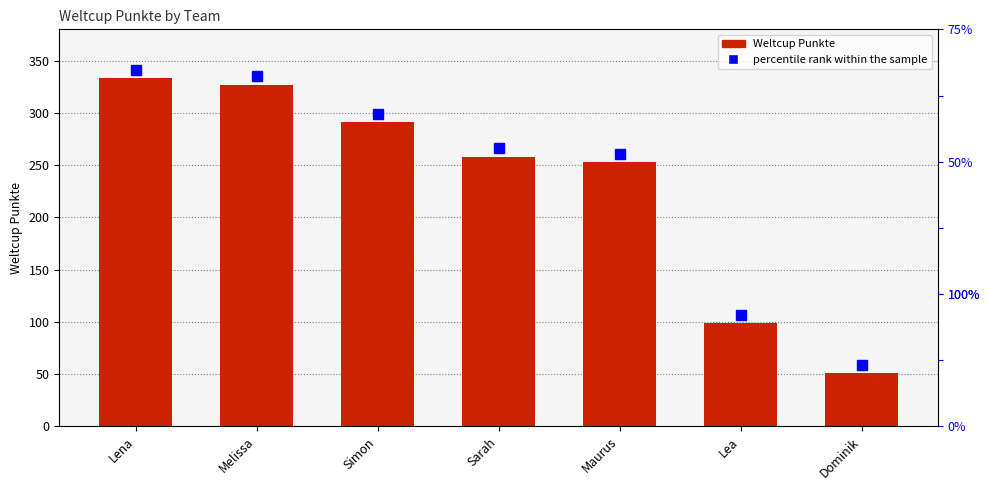

What is the maximum value shown in the chart?

333